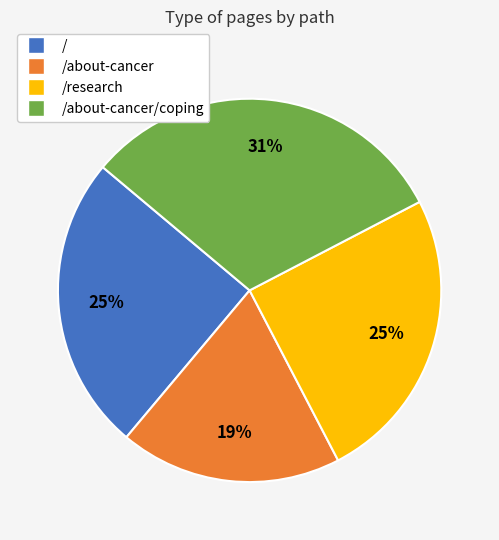

To the nearest percent, what is the average slice percentage?

25%